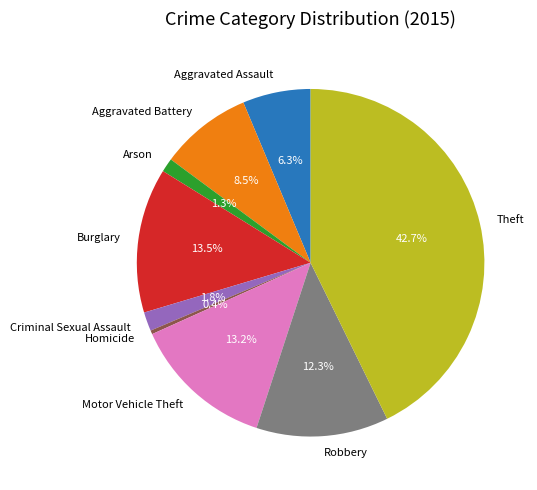

To the nearest percent, what is the difference between the largest and smallest slice percentages?

42%